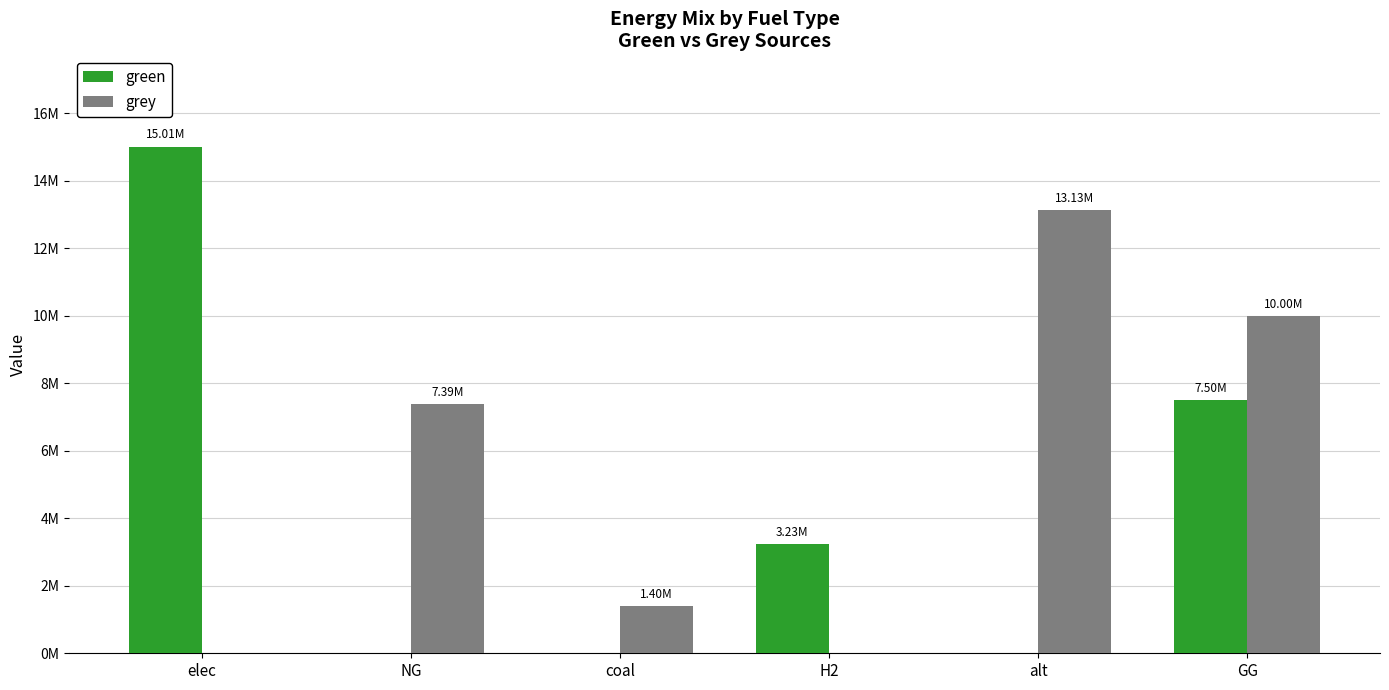

Reading left to right, extract all data points from this chart.

green: 15014129.7	0.0	0.0	3231776.9	0.0	7500000.0
grey: 0.0	7393178.9	1403102.5	0.0	13128650.0	10000000.0